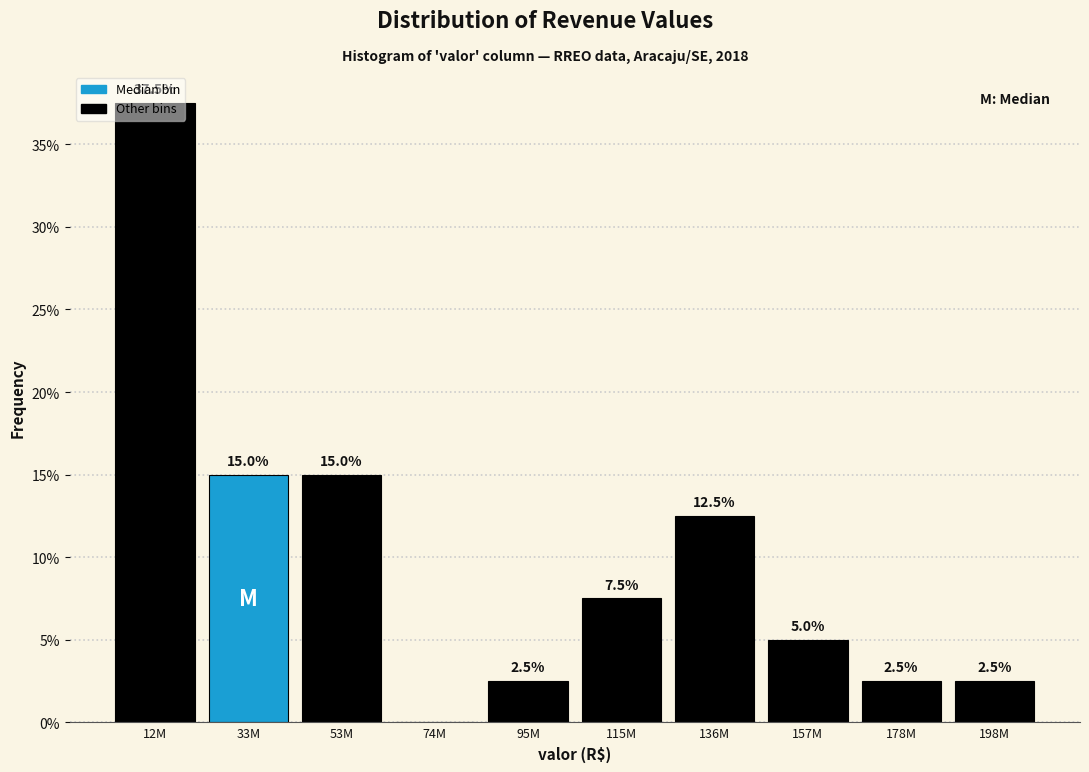

Approximately how many times larger is the value at 33M compared to 12M?

0.4